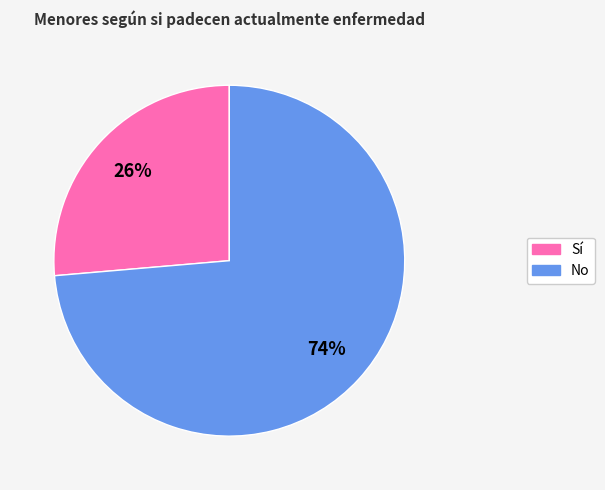

Does No represent more than half of the total?

Yes